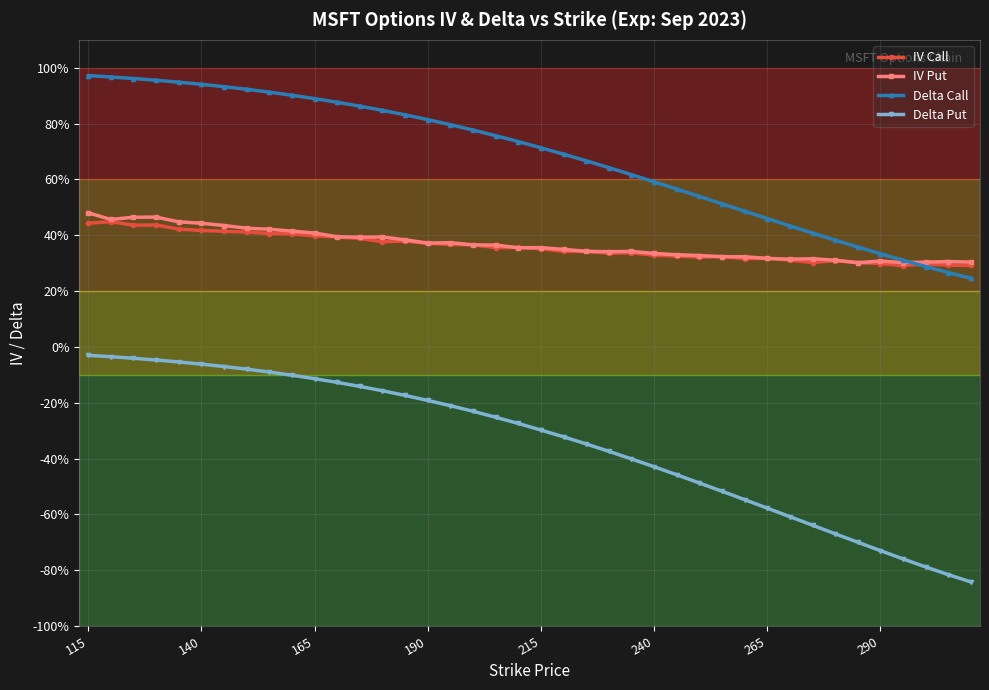

Reading right to left, what are all the values shown in this chart?

IV Call: 0.3	0.3	0.3	0.3	0.3	0.3	0.3	0.3	0.3	0.3	0.3	0.3	0.3	0.3	0.3	0.3	0.3	0.3	0.3	0.4	0.4	0.4	0.4	0.4	0.4	0.4	0.4	0.4	0.4	0.4	0.4	0.4	0.4	0.4	0.4	0.4	0.4	0.4	0.4	0.4
IV Put: 0.3	0.3	0.3	0.3	0.3	0.3	0.3	0.3	0.3	0.3	0.3	0.3	0.3	0.3	0.3	0.3	0.3	0.3	0.3	0.4	0.4	0.4	0.4	0.4	0.4	0.4	0.4	0.4	0.4	0.4	0.4	0.4	0.4	0.4	0.4	0.4	0.5	0.5	0.5	0.5
Delta Call: 0.2	0.3	0.3	0.3	0.3	0.4	0.4	0.4	0.4	0.5	0.5	0.5	0.5	0.6	0.6	0.6	0.6	0.7	0.7	0.7	0.7	0.8	0.8	0.8	0.8	0.8	0.8	0.9	0.9	0.9	0.9	0.9	0.9	0.9	0.9	0.9	1.0	1.0	1.0	1.0
Delta Put: -0.8	-0.8	-0.8	-0.8	-0.7	-0.7	-0.7	-0.6	-0.6	-0.6	-0.5	-0.5	-0.5	-0.5	-0.4	-0.4	-0.4	-0.3	-0.3	-0.3	-0.3	-0.3	-0.2	-0.2	-0.2	-0.2	-0.2	-0.1	-0.1	-0.1	-0.1	-0.1	-0.1	-0.1	-0.1	-0.1	-0.0	-0.0	-0.0	-0.0